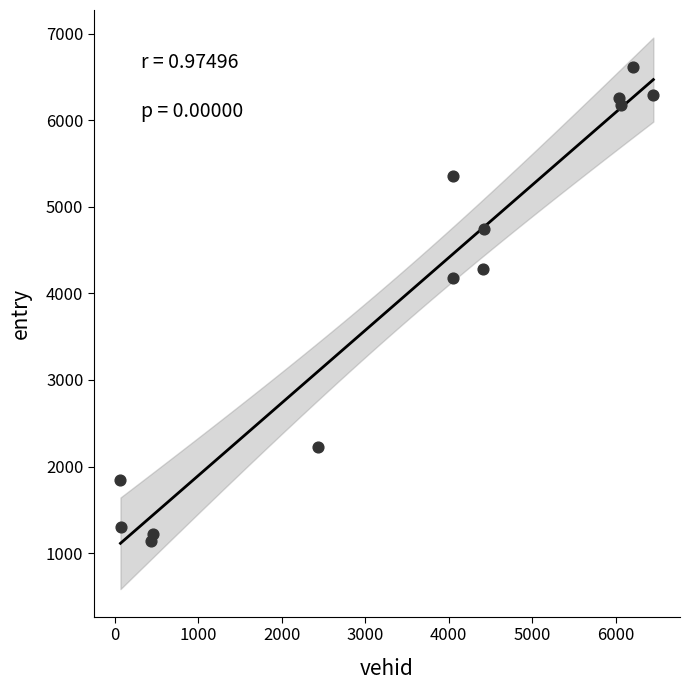

What Y value in the scatter plot is closest to 3880?

4179.7